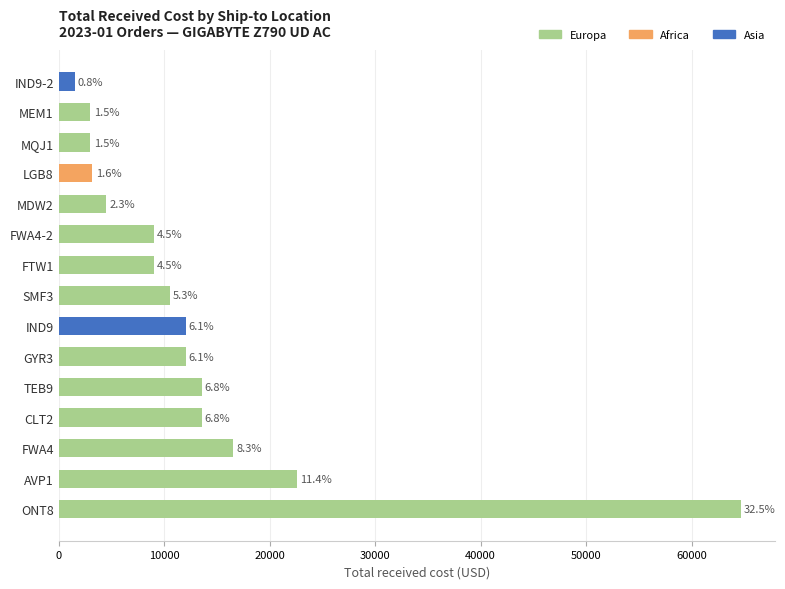

Does the chart contain any negative values?

No